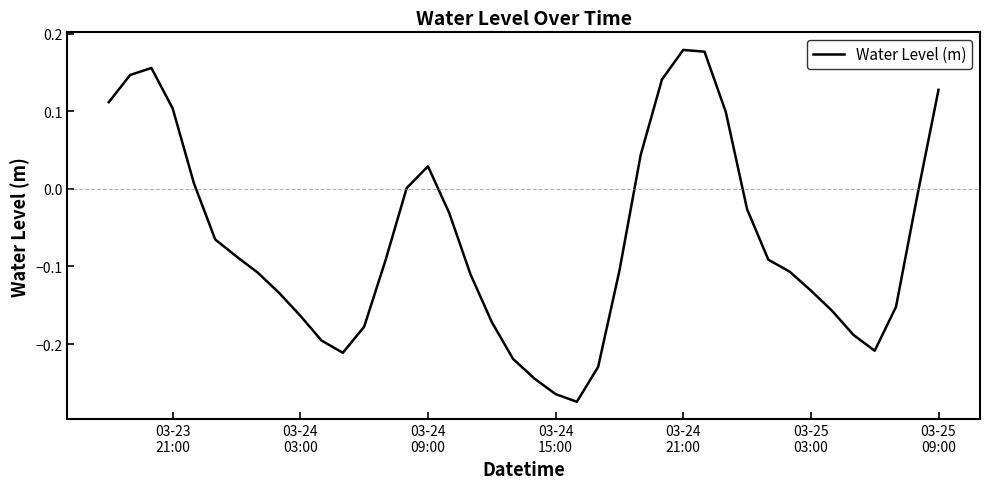

Does the chart display data point markers on the line(s)?

No